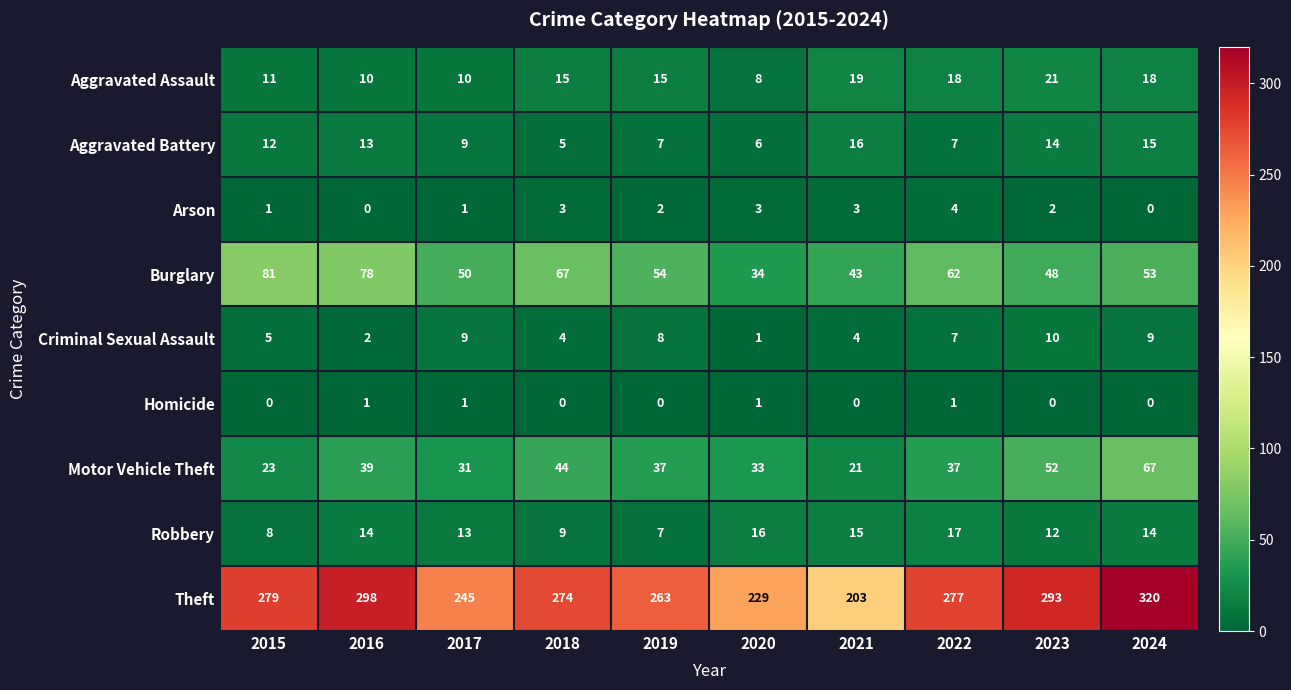

What is the spread (max minus min) of values at 2023?

293